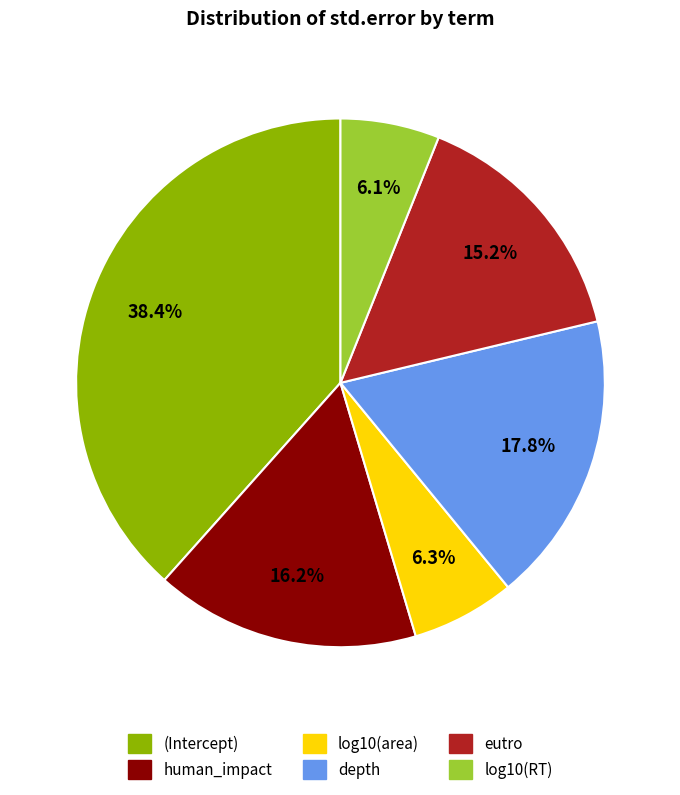

To the nearest percent, what portion does log10(area) represent?

6%